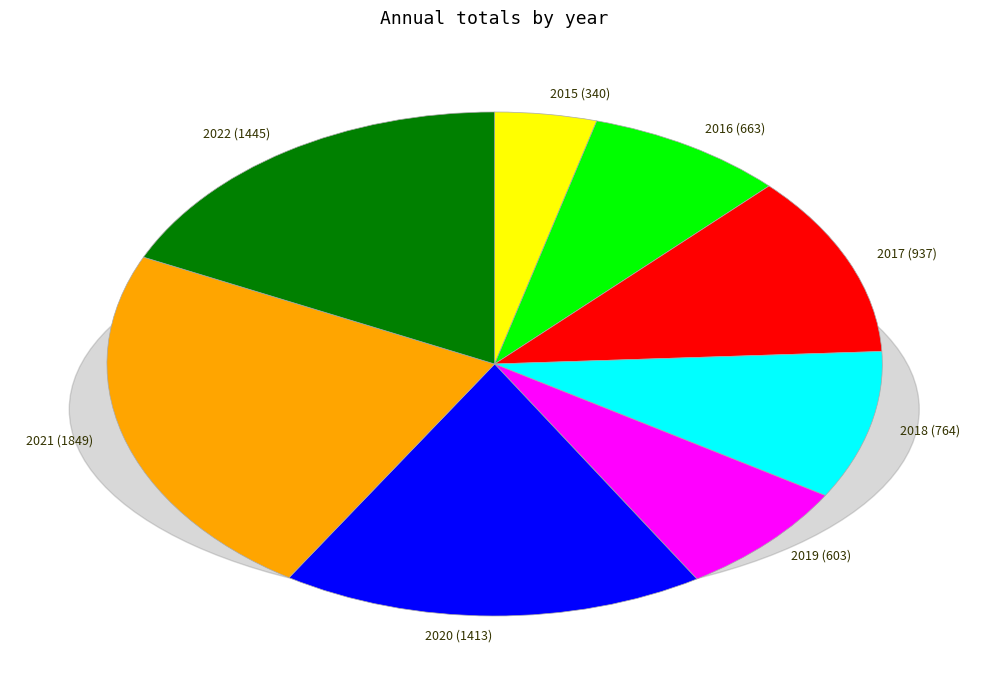

Count the number of slices in the pie.

8